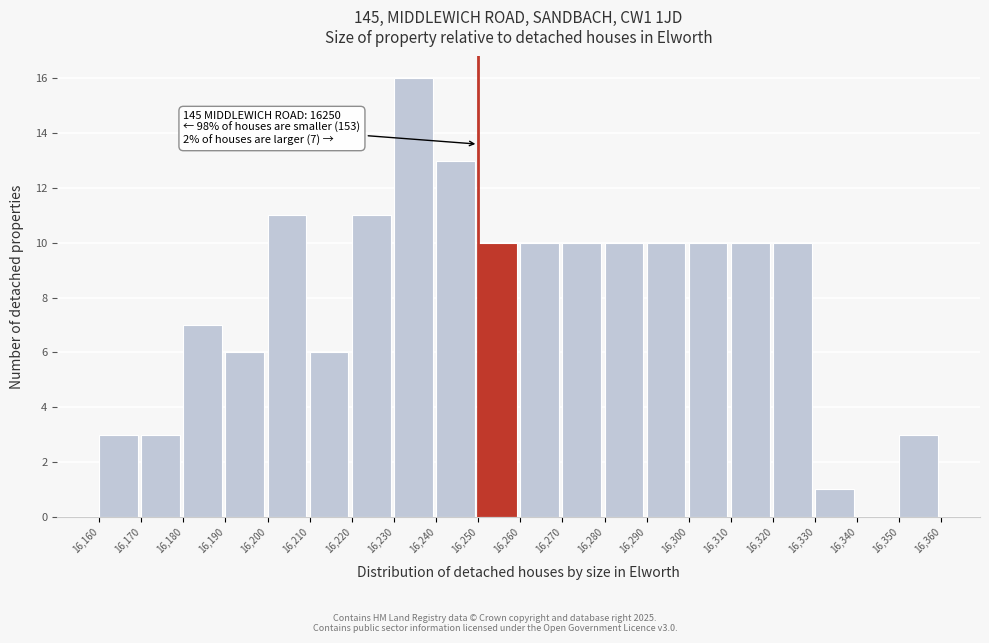

Which range on the x-axis has the tallest bar?

16,230 to 16,240